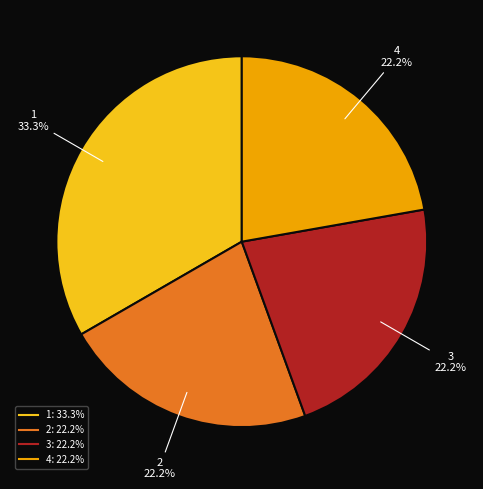

Is there a majority slice in this chart?

No